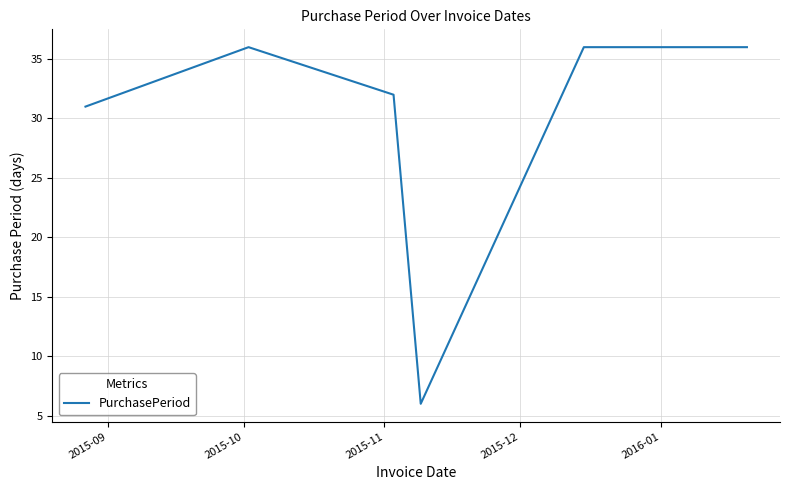

How many interior local valleys (lower than both neighbors) does the data have?

1